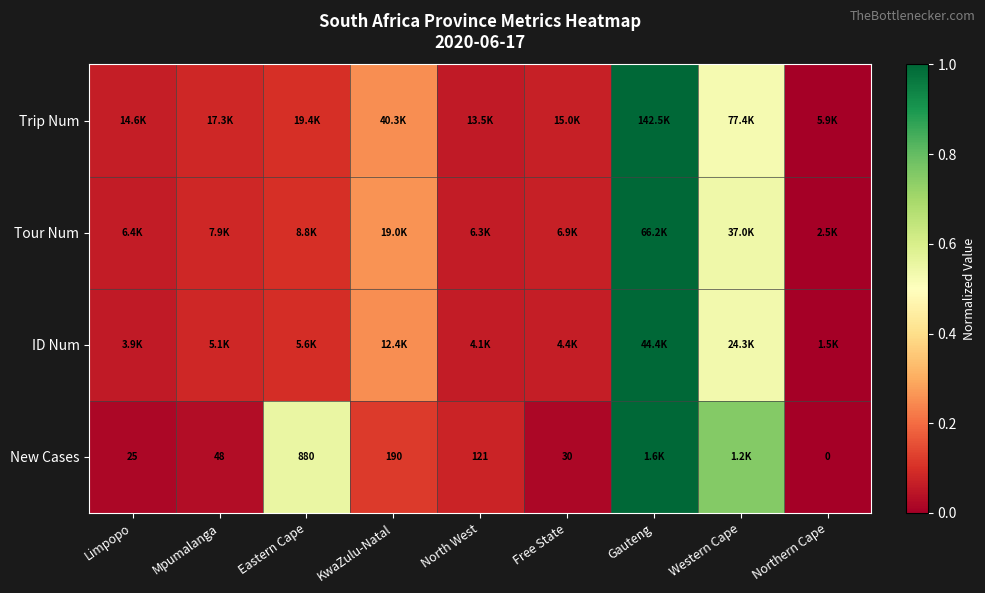

How many categories are shown in the chart?

9